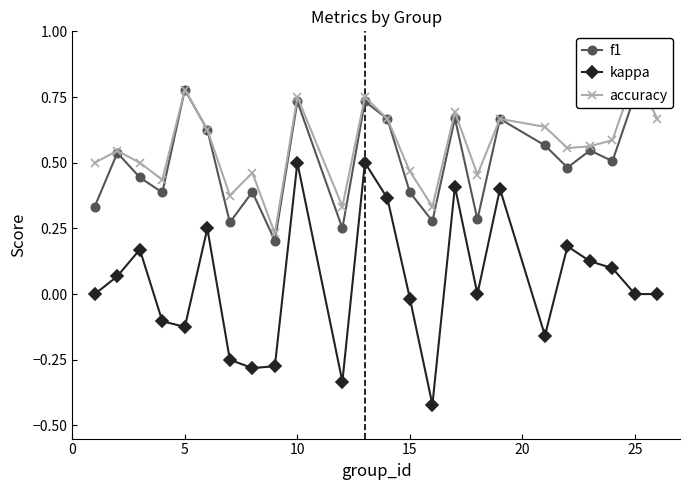

At which category is the sum across all series the highest?

9